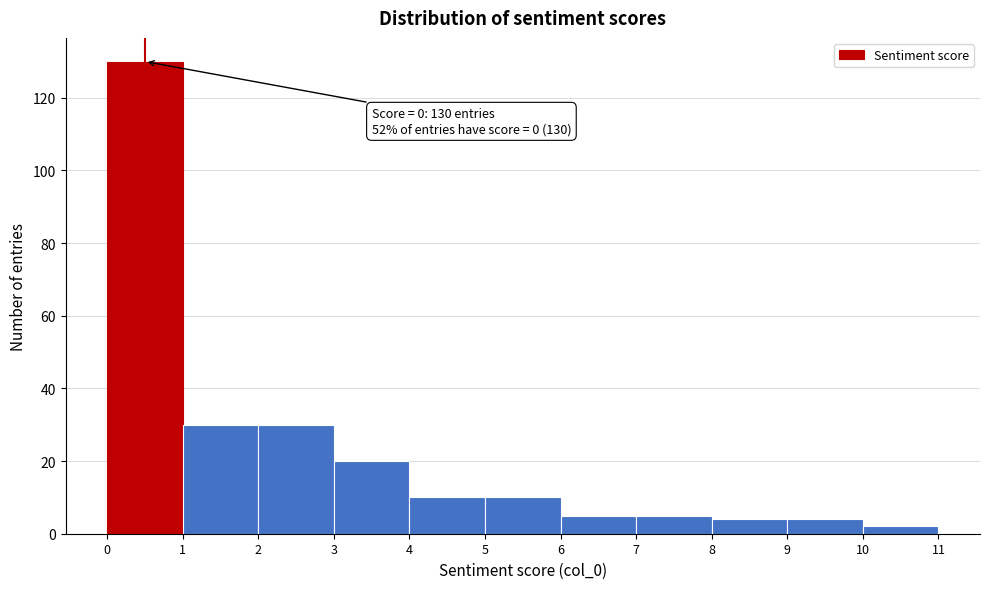

Which range on the x-axis has the tallest bar?

0 to 1